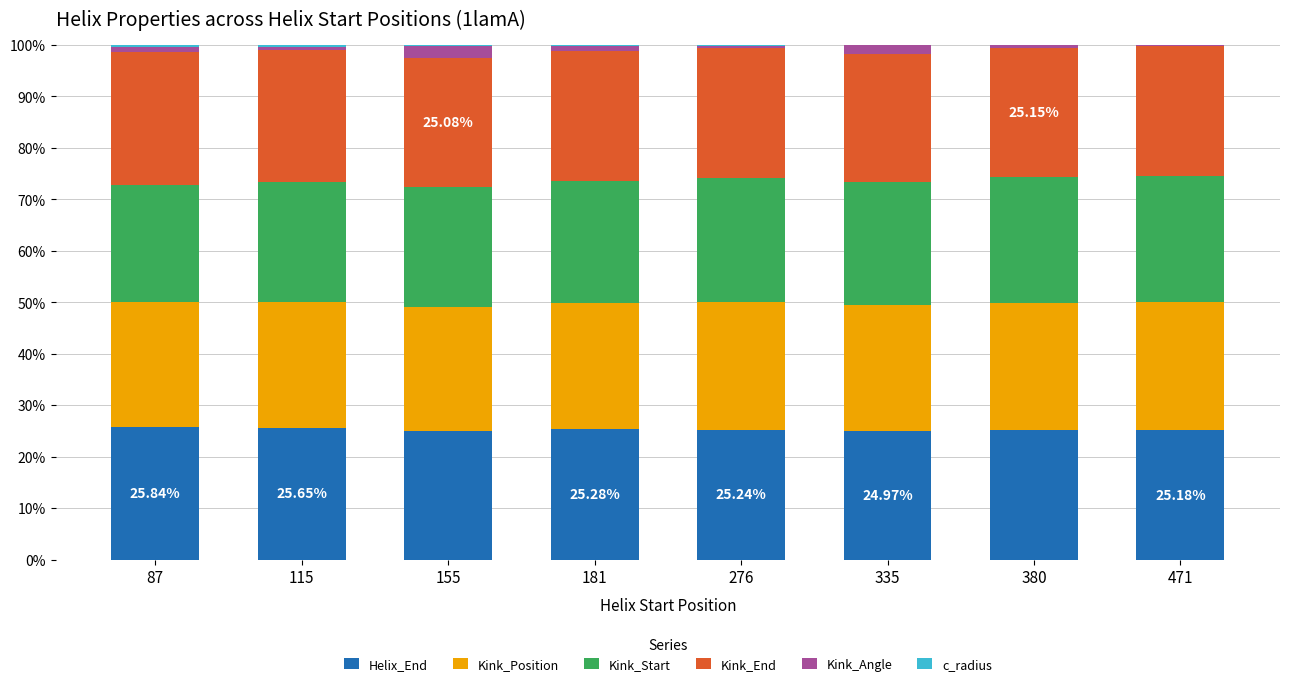

Does the chart contain stacked bars?

Yes